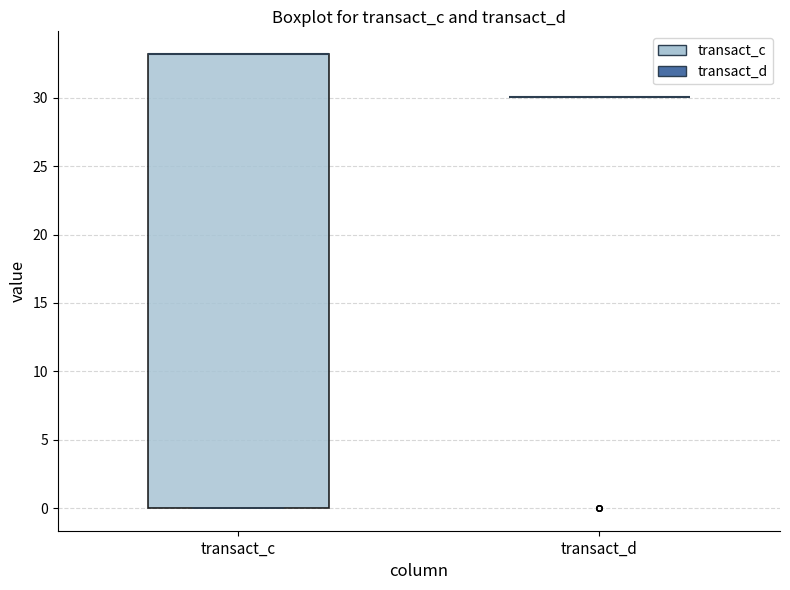

Reading left to right, transcribe this box plot: for each box, give where its median line is, the range the box spans, and where its two whiskers end, as read against the y-axis. The values are not printed on the chart, so give them approximately, as read against the axis.

transact_c: median 33 (drawn on the box's upper edge), box 0 to 33, whiskers 0 to 33
transact_d: box collapsed to a line at 30, whiskers 30 to 30